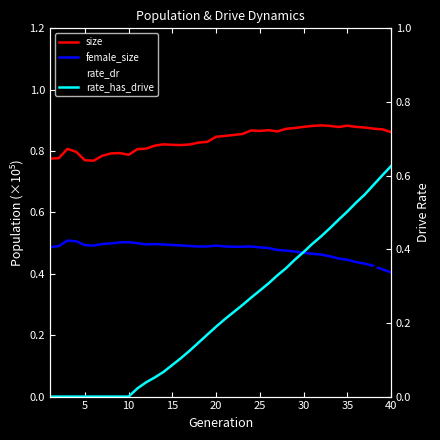

At 25, list the series in order from largest to smallest.

size, female_size, rate_has_drive, rate_dr